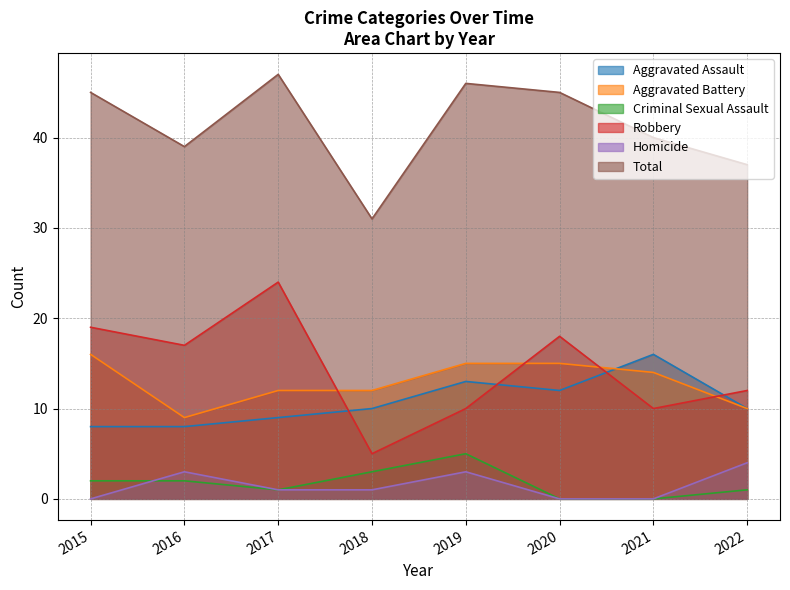

What is the average value of the Criminal Sexual Assault series?

2